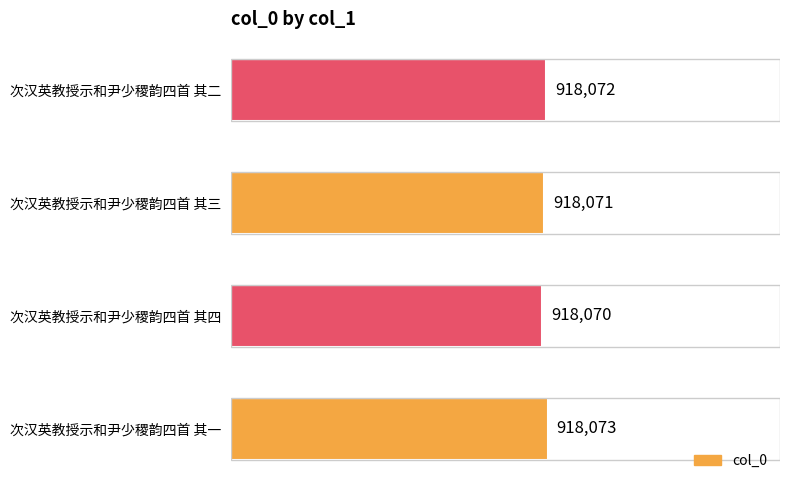

List the labels in order of value, smallest first.

次汉英教授示和尹少稷韵四首 其四, 次汉英教授示和尹少稷韵四首 其三, 次汉英教授示和尹少稷韵四首 其二, 次汉英教授示和尹少稷韵四首 其一